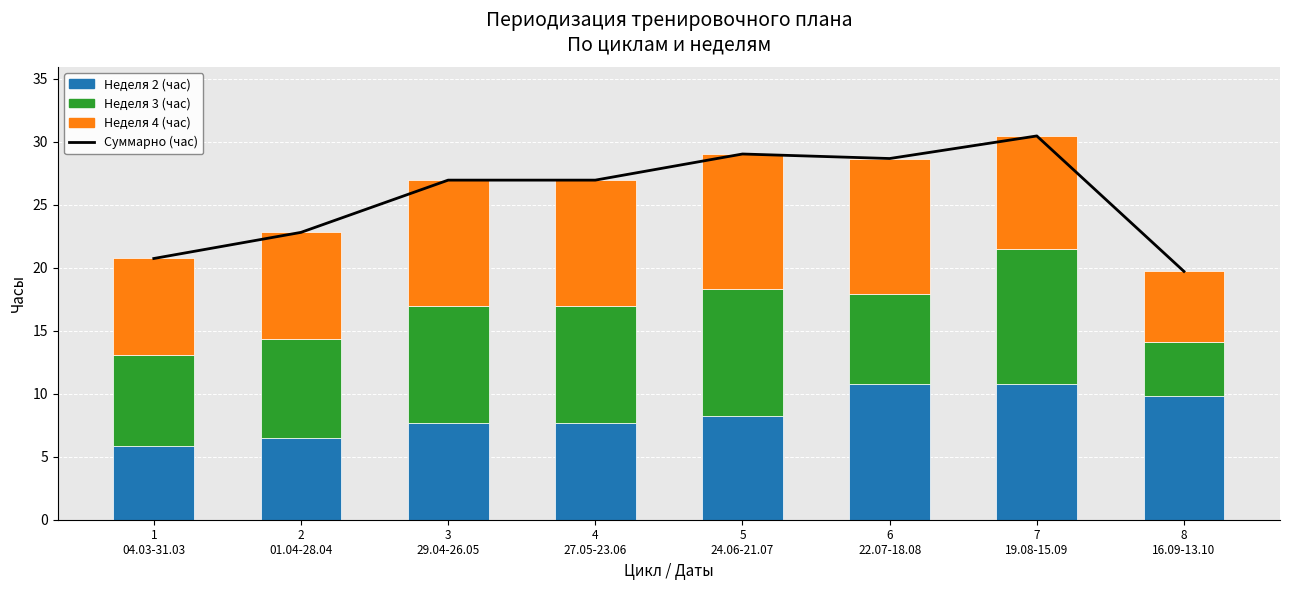

Rank the series at 2
01.04-28.04 from highest to lowest value.

Суммарно (час), Неделя 4 (час), Неделя 3 (час), Неделя 2 (час)